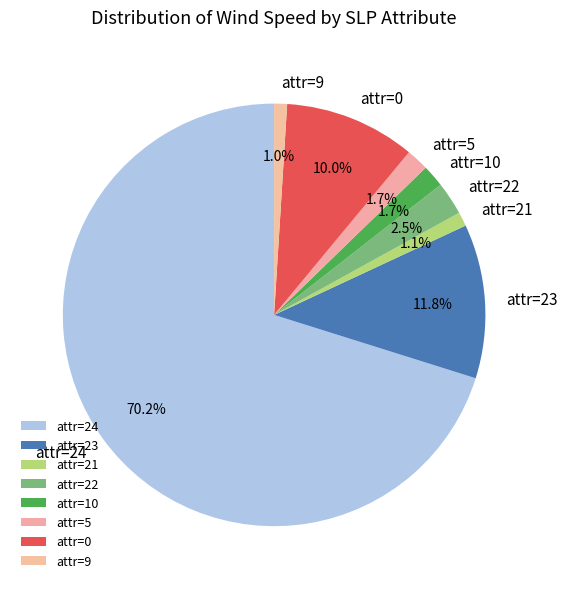

What is the ratio of the value at attr=23 to the value at attr=22?

4.7